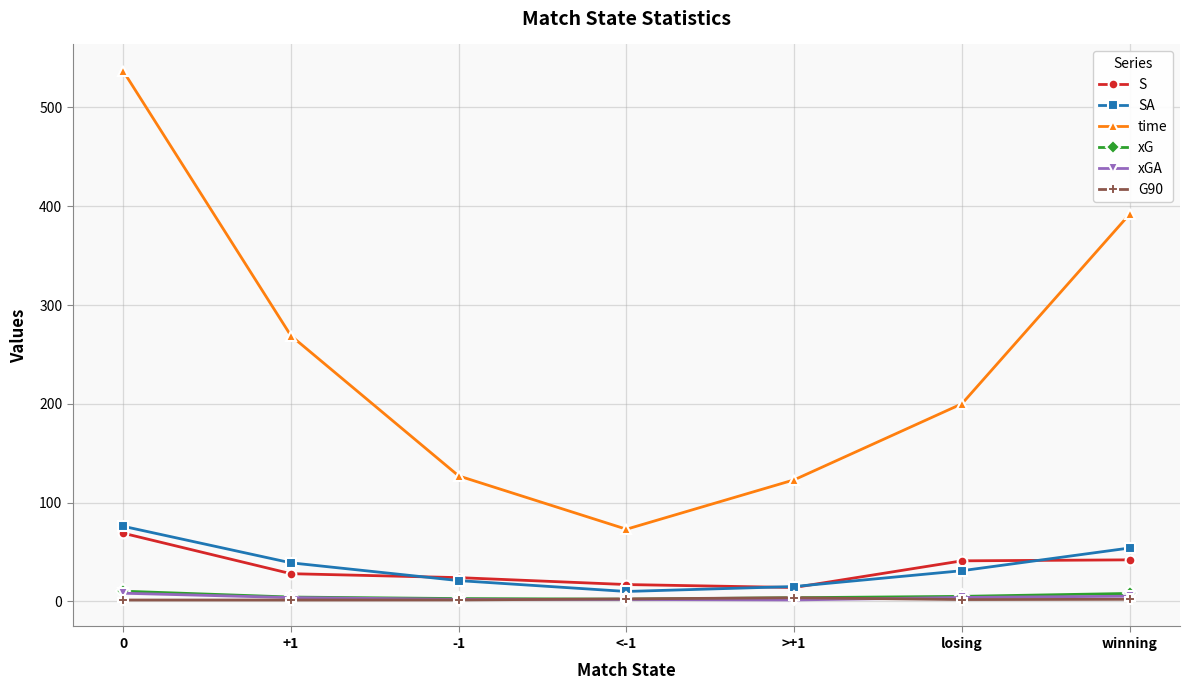

What is the label of the 4th point from the left?

<-1